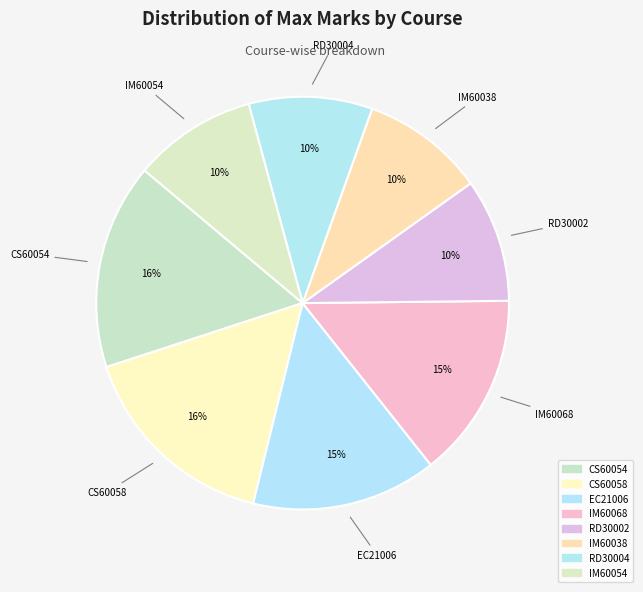

To the nearest percent, what portion does IM60054 represent?

10%